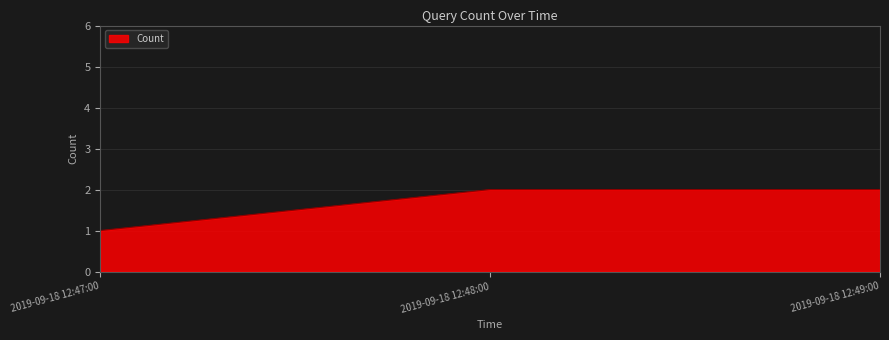

Which label corresponds to the smallest value in the chart?

2019-09-18 12:47:00